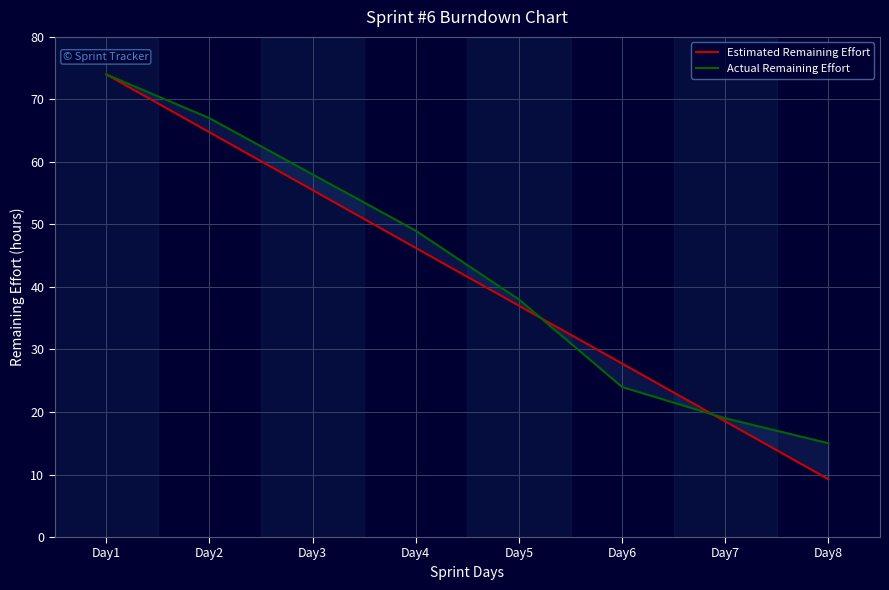

What is the sum of the Estimated Remaining Effort values at Day8 and Day3?

64.8